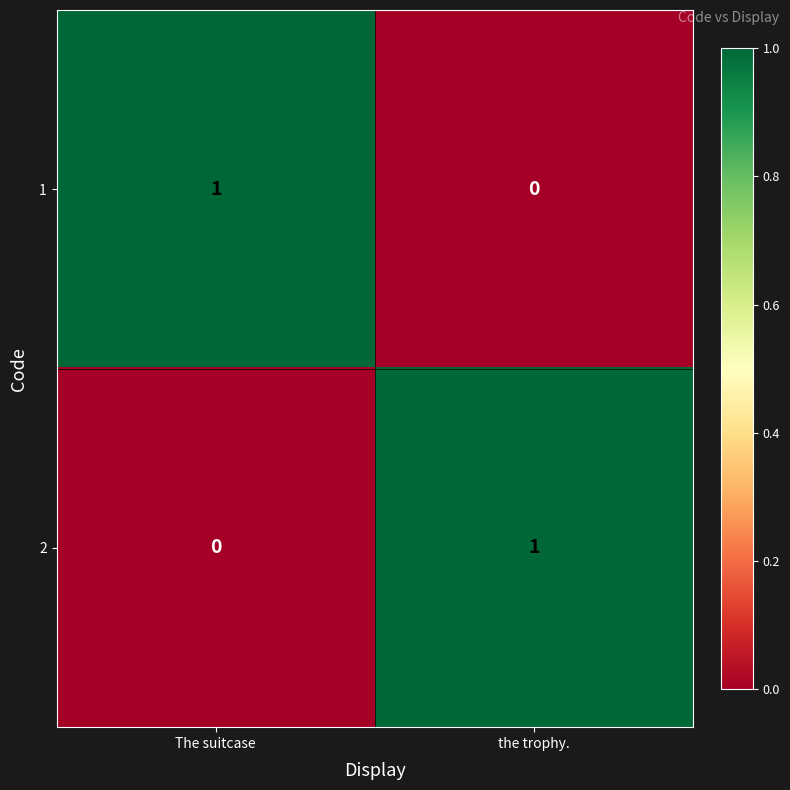

At which label does 1 reach its minimum?

the trophy.